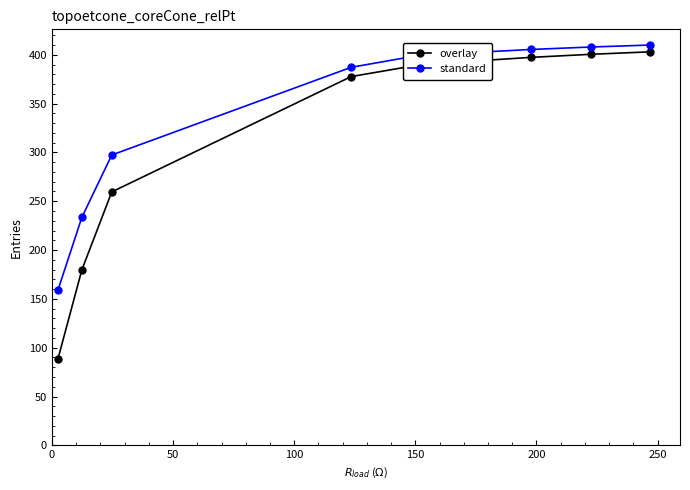

True or false: overlay and standard cross at least once.

False